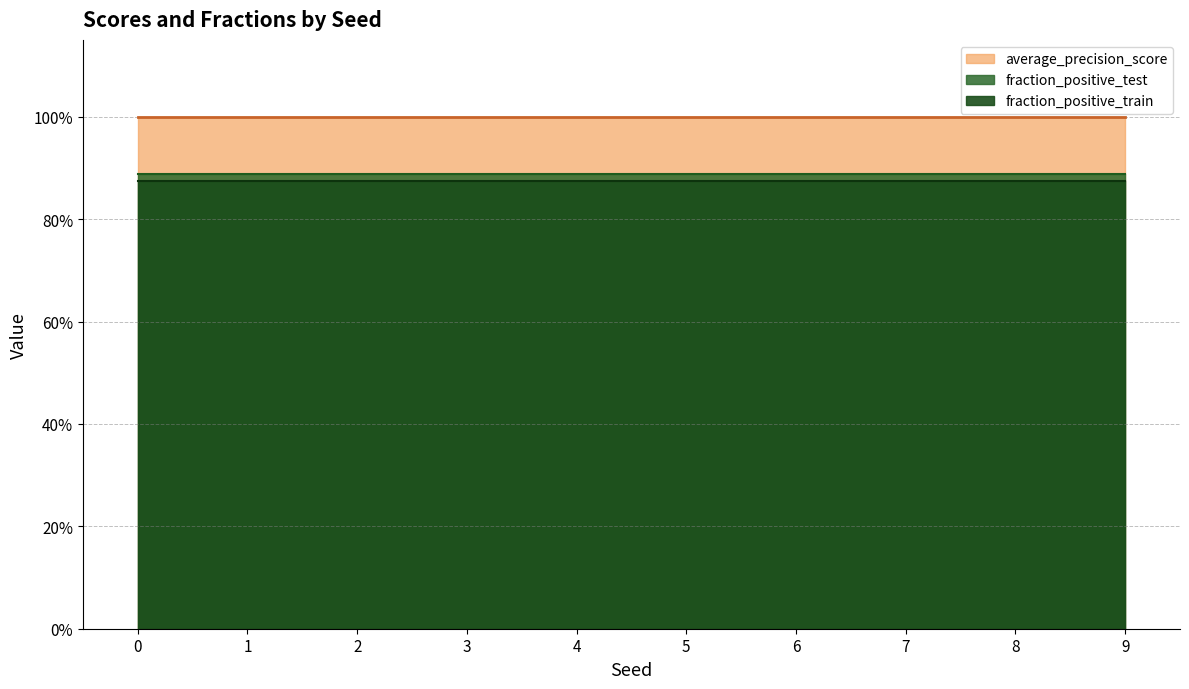

What is the value of the fraction_positive_train point at the 4th from the left?

0.9